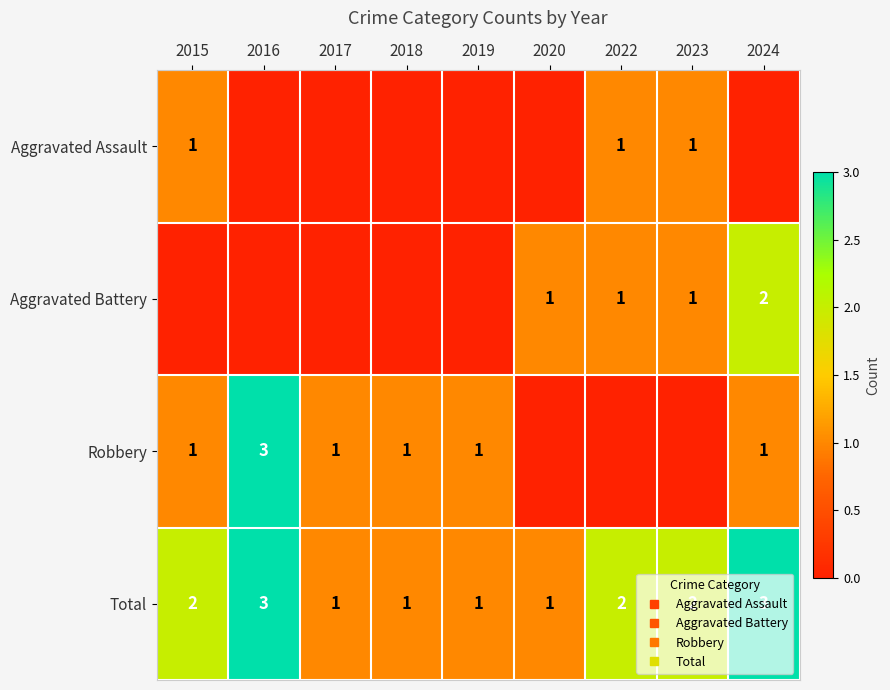

Count the Robbery values in the range 0 to 1.

8